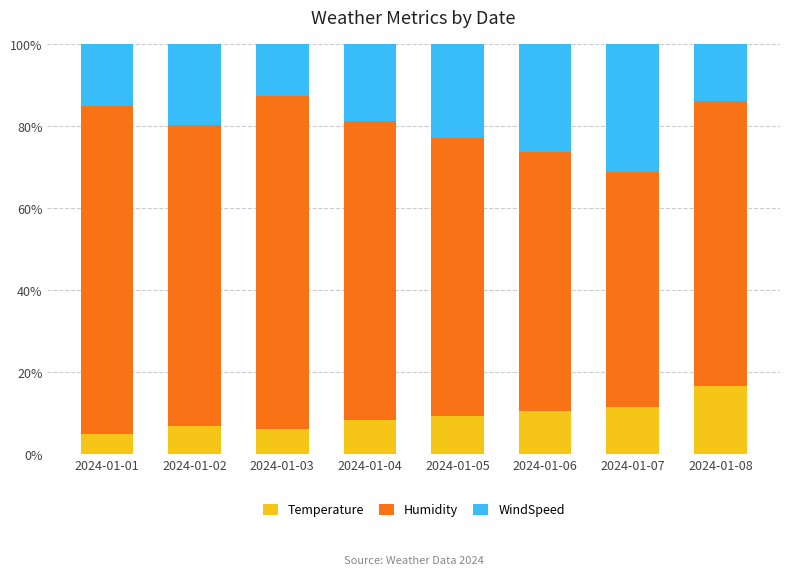

What is the average value of the Temperature series?

9.3